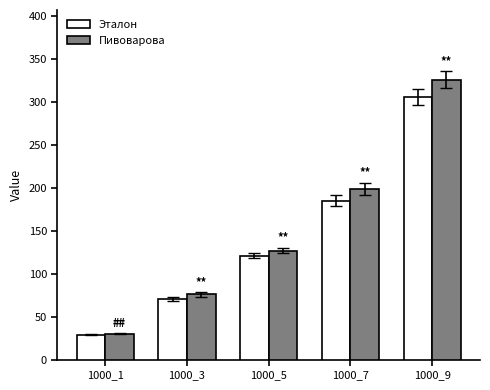

What is the difference between the Эталон values at 1000_1 and 1000_7?

156